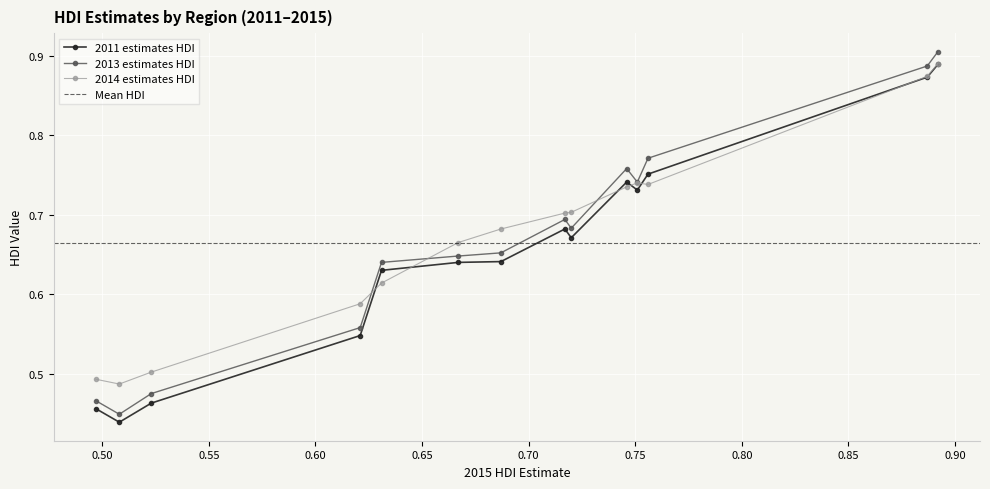

How many 2011 estimates HDI values are between 0 and 1?

14